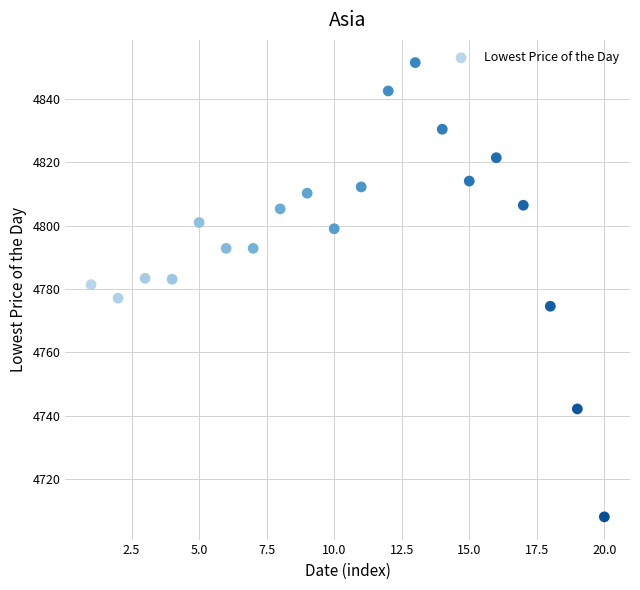

What is the range of Y values (max minus min)?

143.5